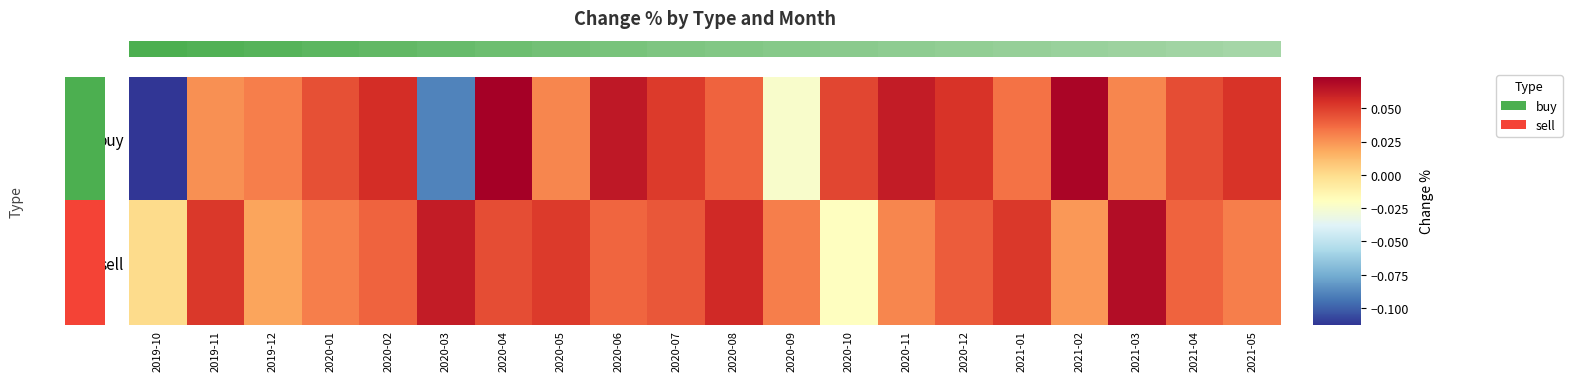

List the series in order of their overall mean, lowest first.

sell, 0.0